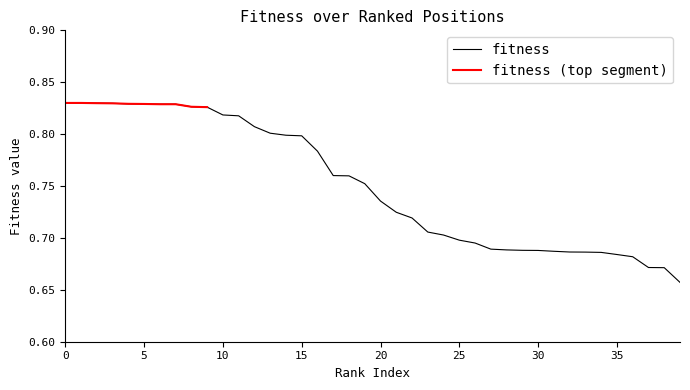

What is the value of the 4th point from the left?

0.8